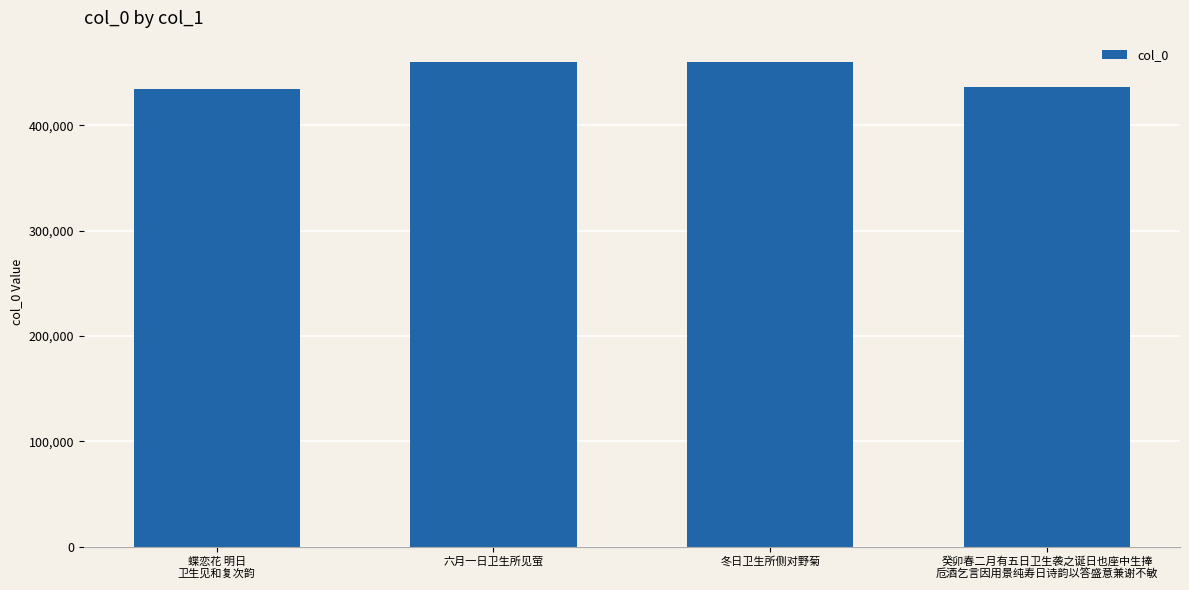

What is the value of the 2nd bar from the left?

459686